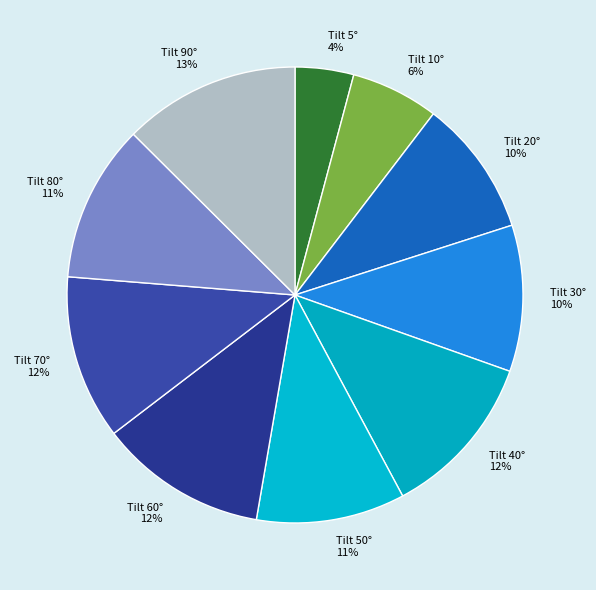

What is the largest slice in the pie chart?

Tilt 90° 13%